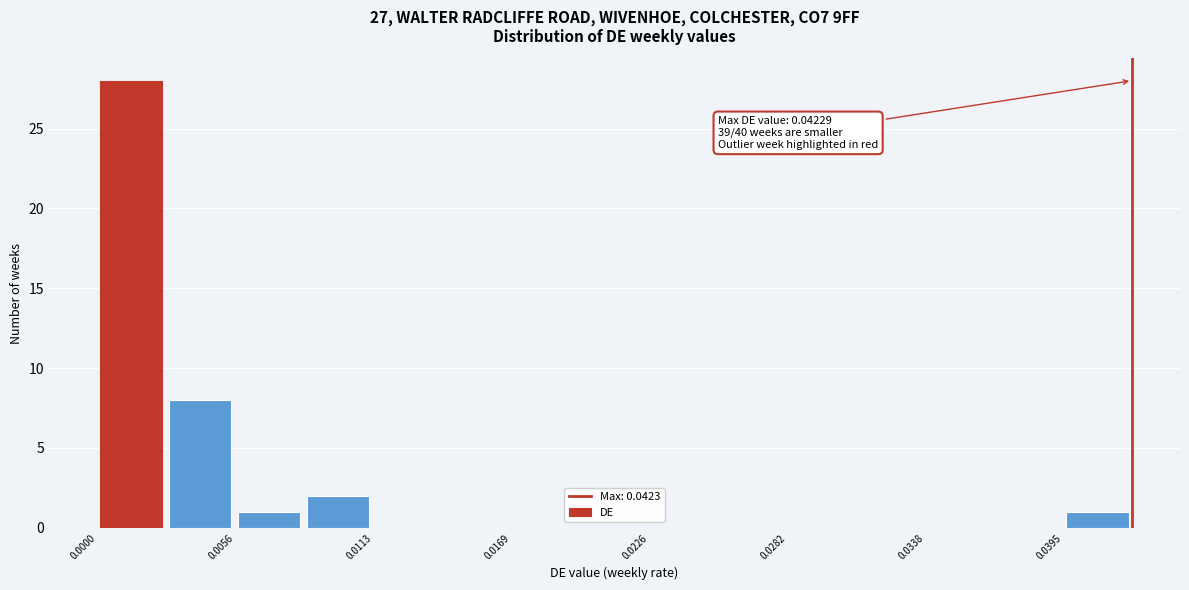

Around what value on the x-axis is the tallest bar? Give the approximate position of its centre, as read against the axis.

0.001